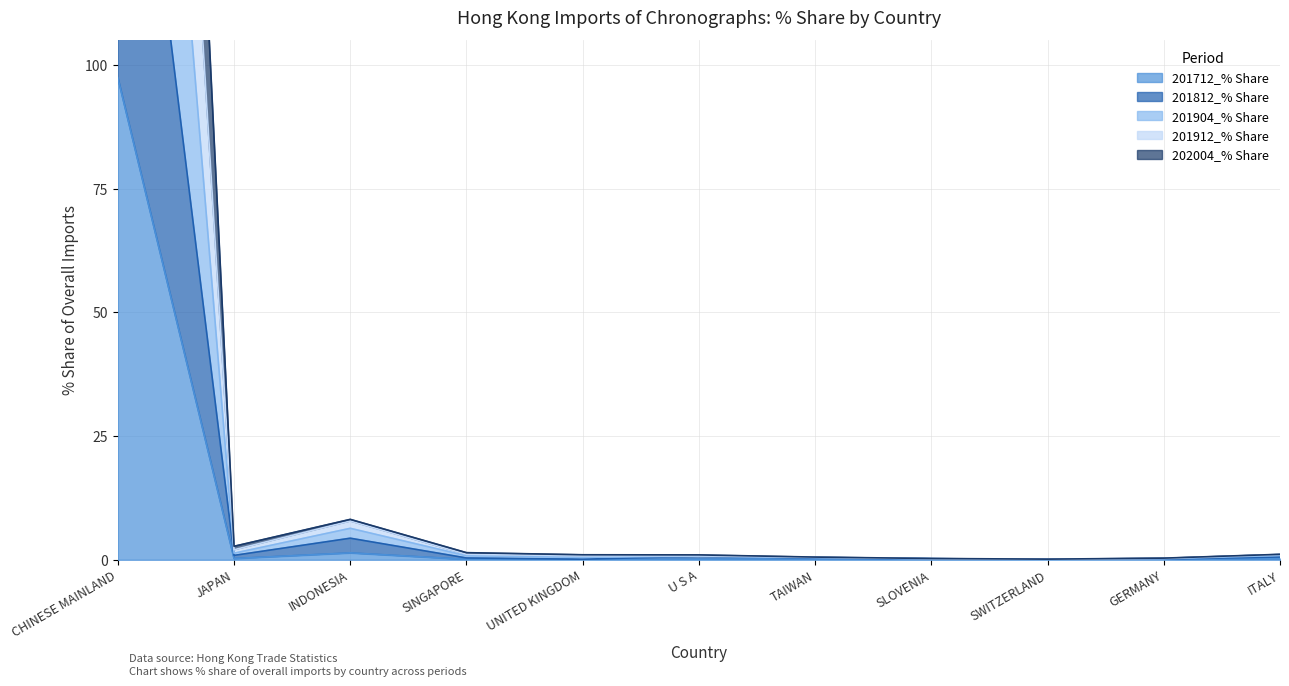

Which series changed the most between CHINESE MAINLAND and JAPAN?

201912_% Share